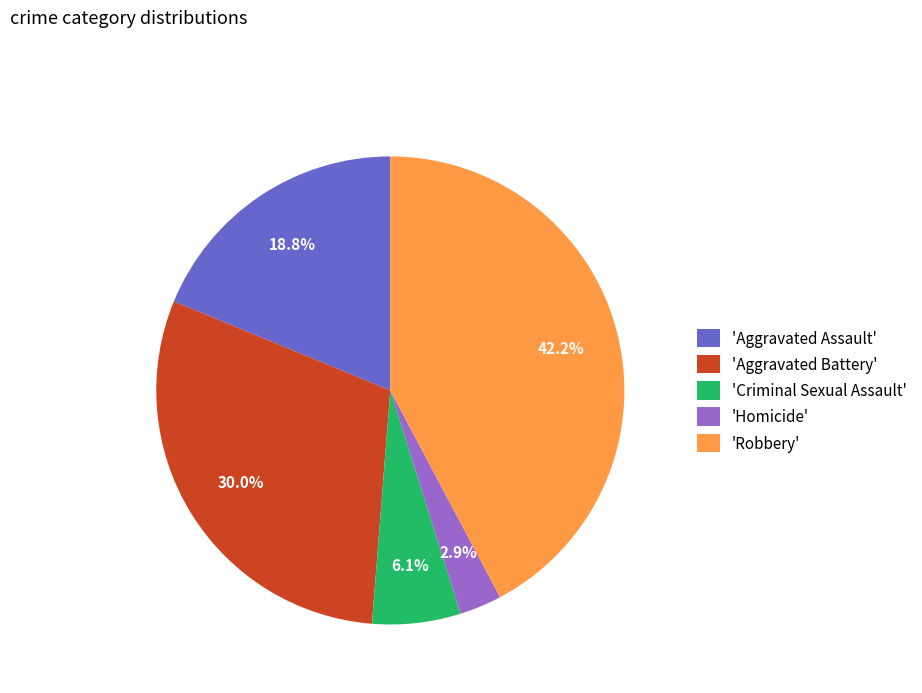

Does 'Homicide' account for over 50% of the chart?

No